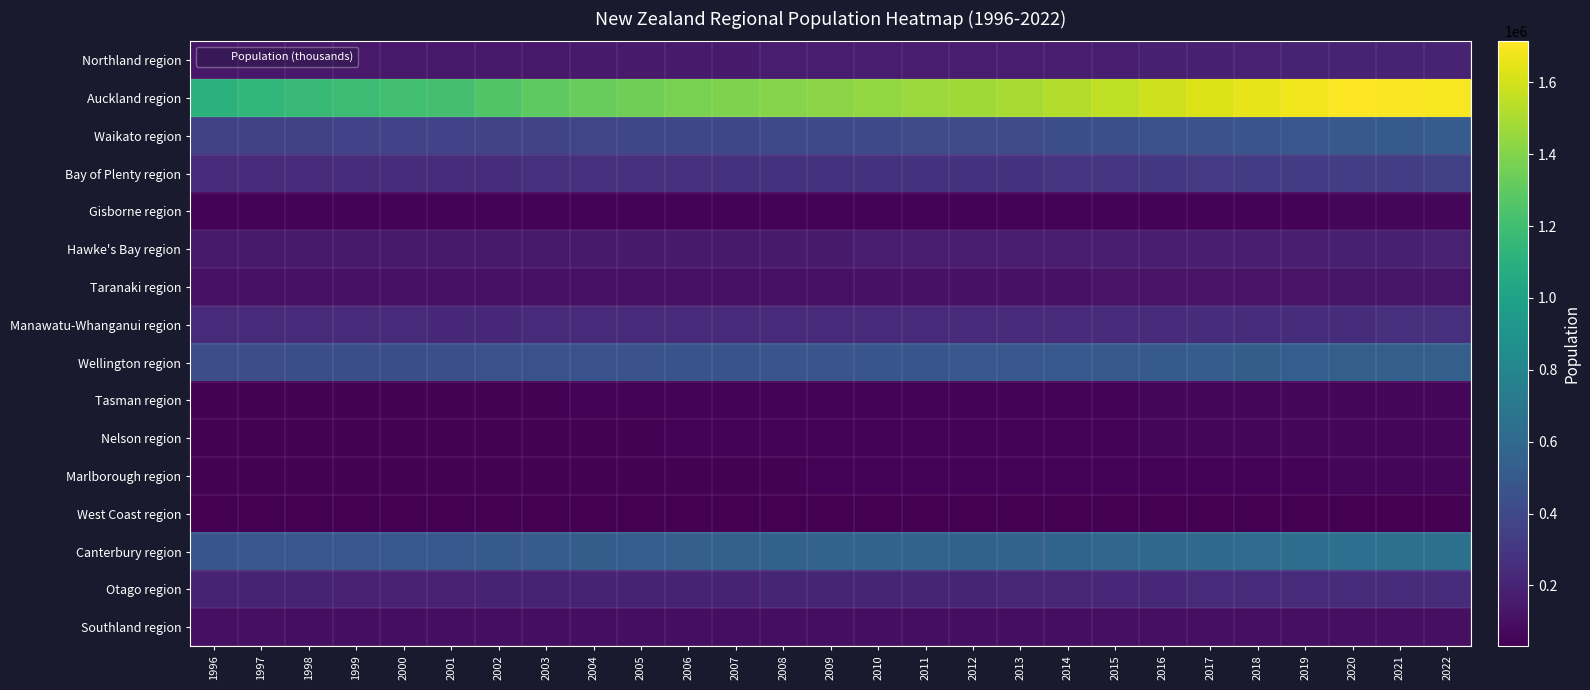

What is the difference between the highest and lowest values at 2009?

1389000